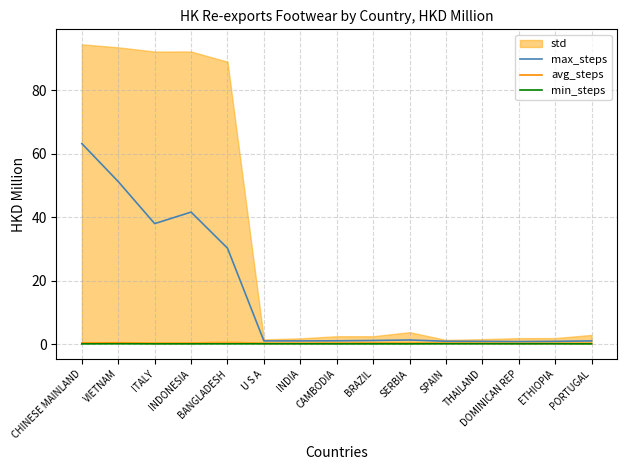

Reading left to right, extract all data points from this chart.

max_steps: 63.2	51.2	38.0	41.6	30.2	1.0	1.0	1.0	1.1	1.3	0.9	0.8	0.8	0.8	1.0
avg_steps: 0.3	0.3	0.2	0.2	0.3	0.2	0.2	0.2	0.3	0.2	0.2	0.2	0.2	0.2	0.2
min_steps: 0.0	0.1	0.0	0.0	0.1	0.1	0.1	0.0	0.0	0.0	0.1	0.1	0.1	0.1	0.0